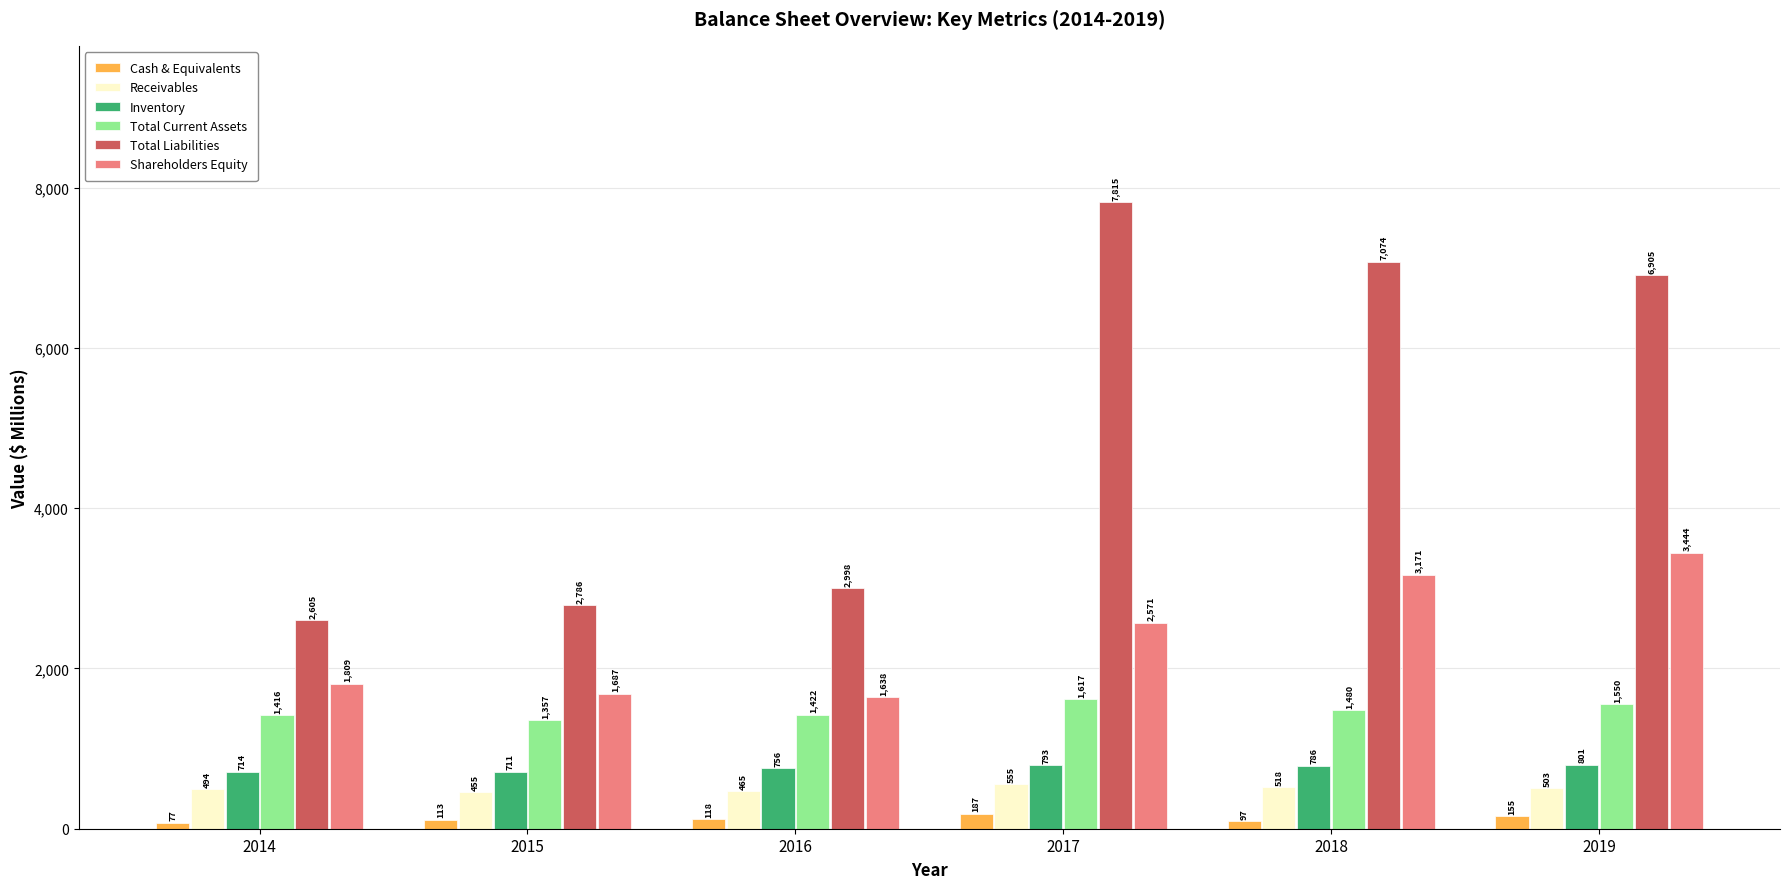

What is the maximum value for Receivables?

555.1